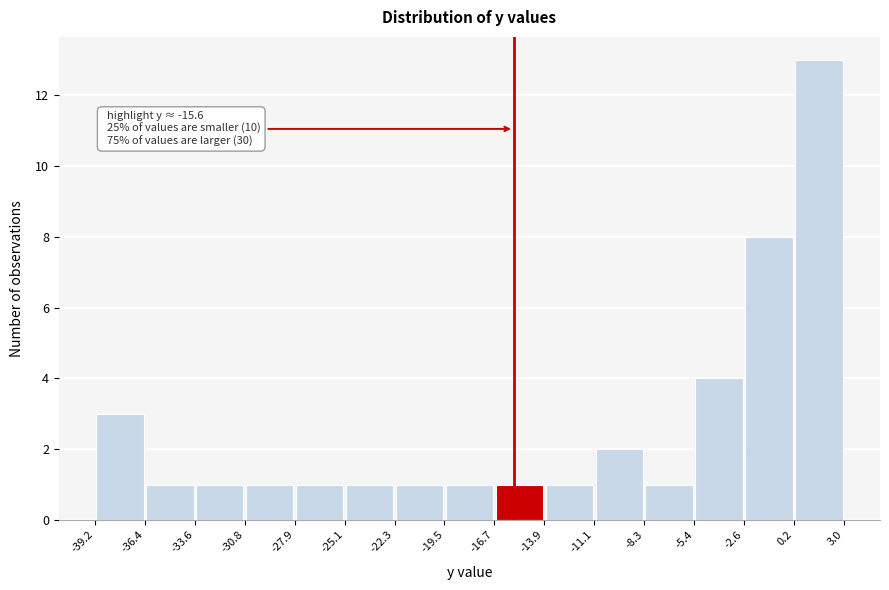

Which range on the x-axis has the tallest bar?

0.2 to 3.0